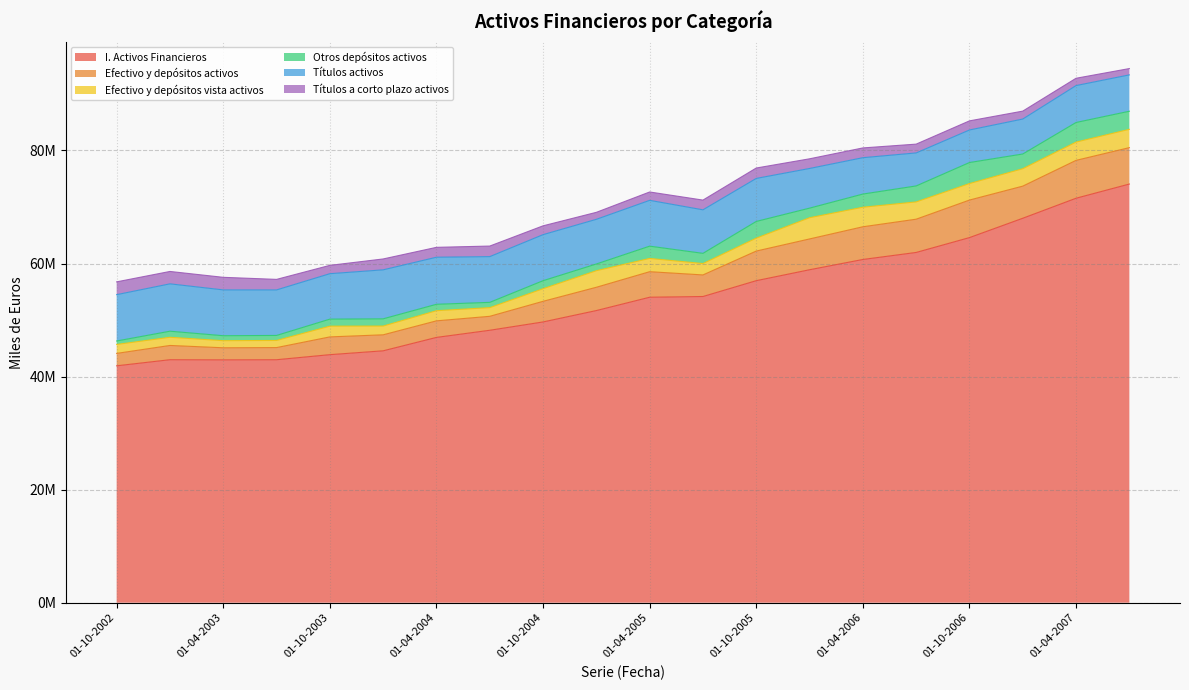

Count the number of data series in this chart.

6